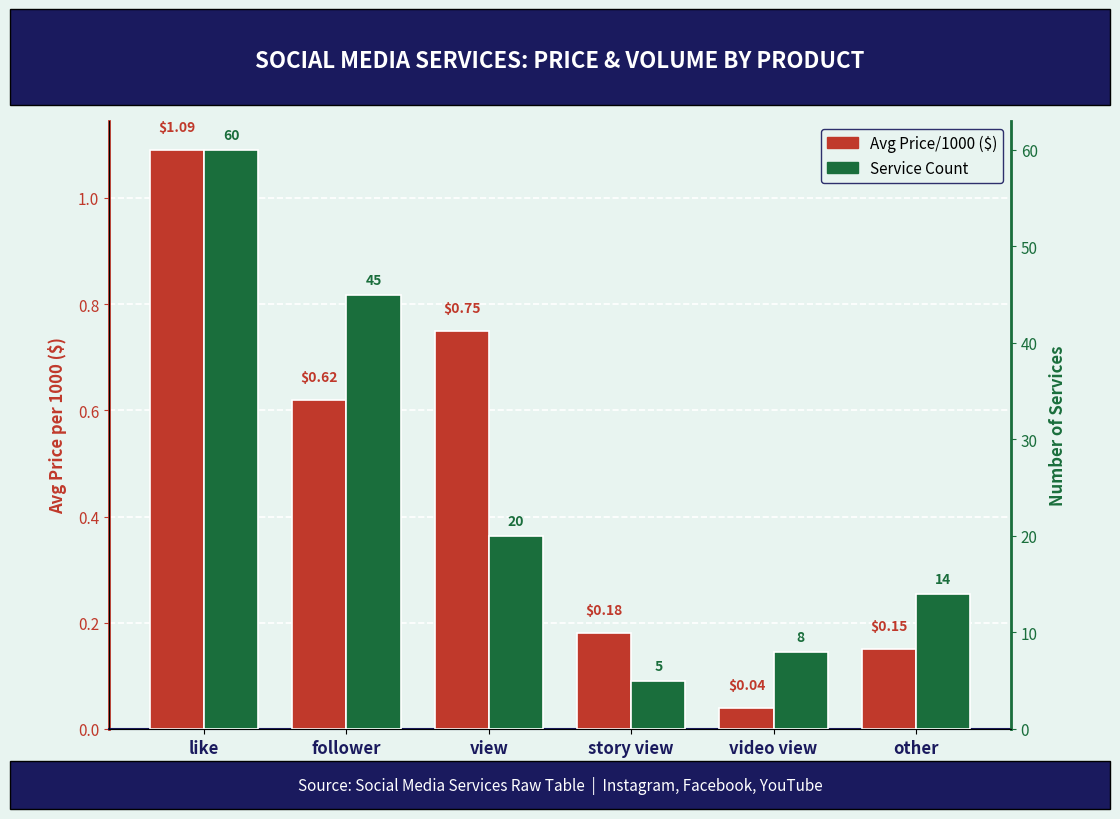

The Avg Price/1000 ($) series shows 0.0 at video view. True or false?

True